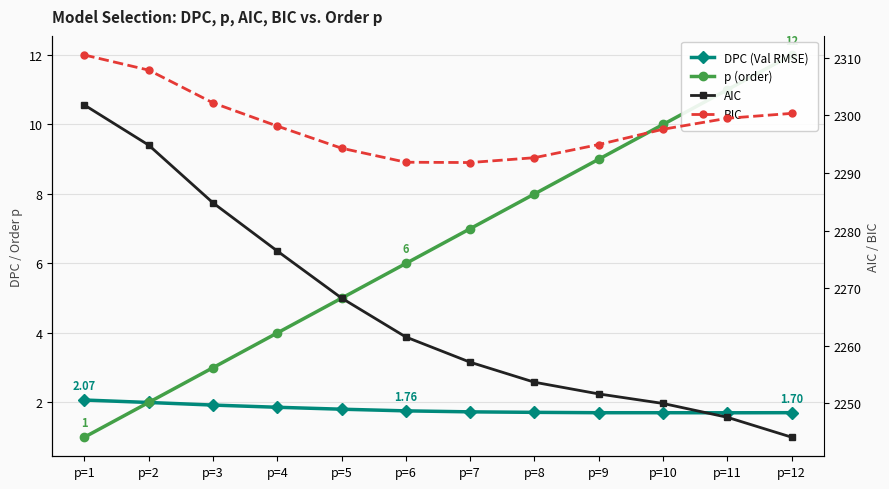

How many times do p (order) and DPC (Val RMSE) cross each other?

1